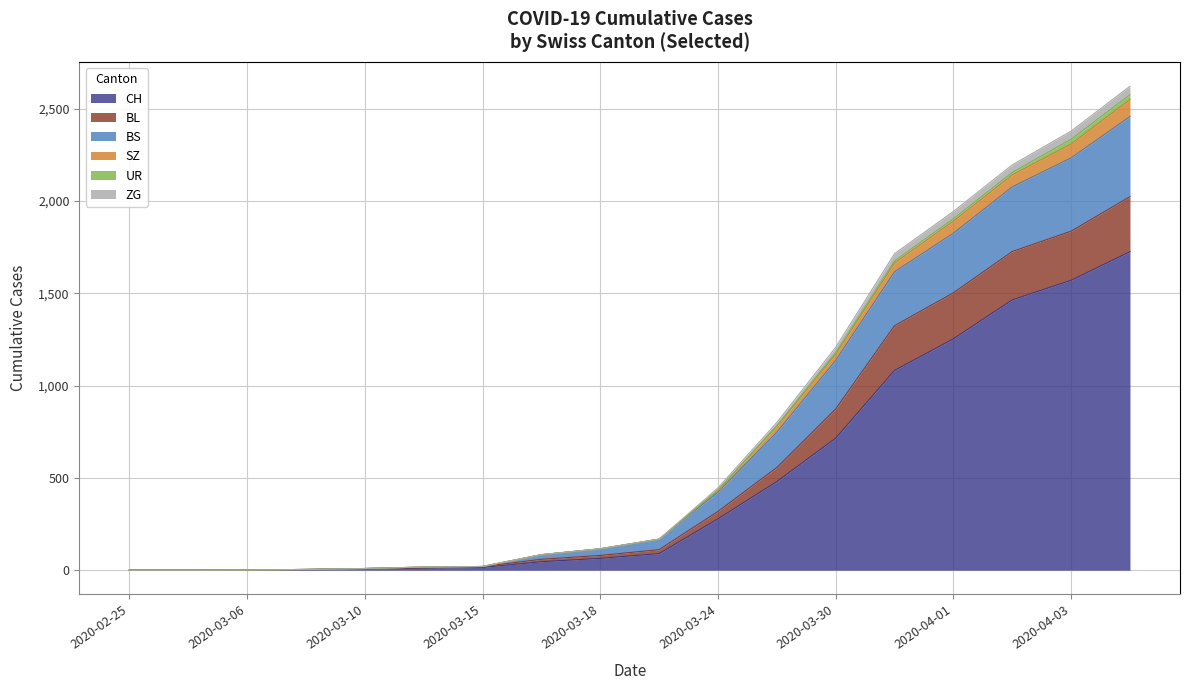

True or false: ZG has a value of 111 at 2020-03-17.

False